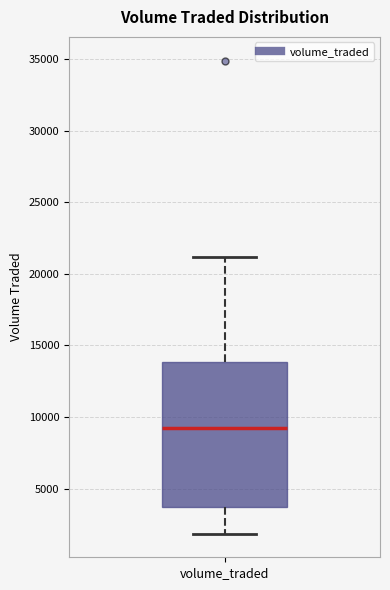

Where is the lower edge of the box for volume_traded on the y-axis? The values are not printed on the chart, so give them approximately, as read against the axis.

3500